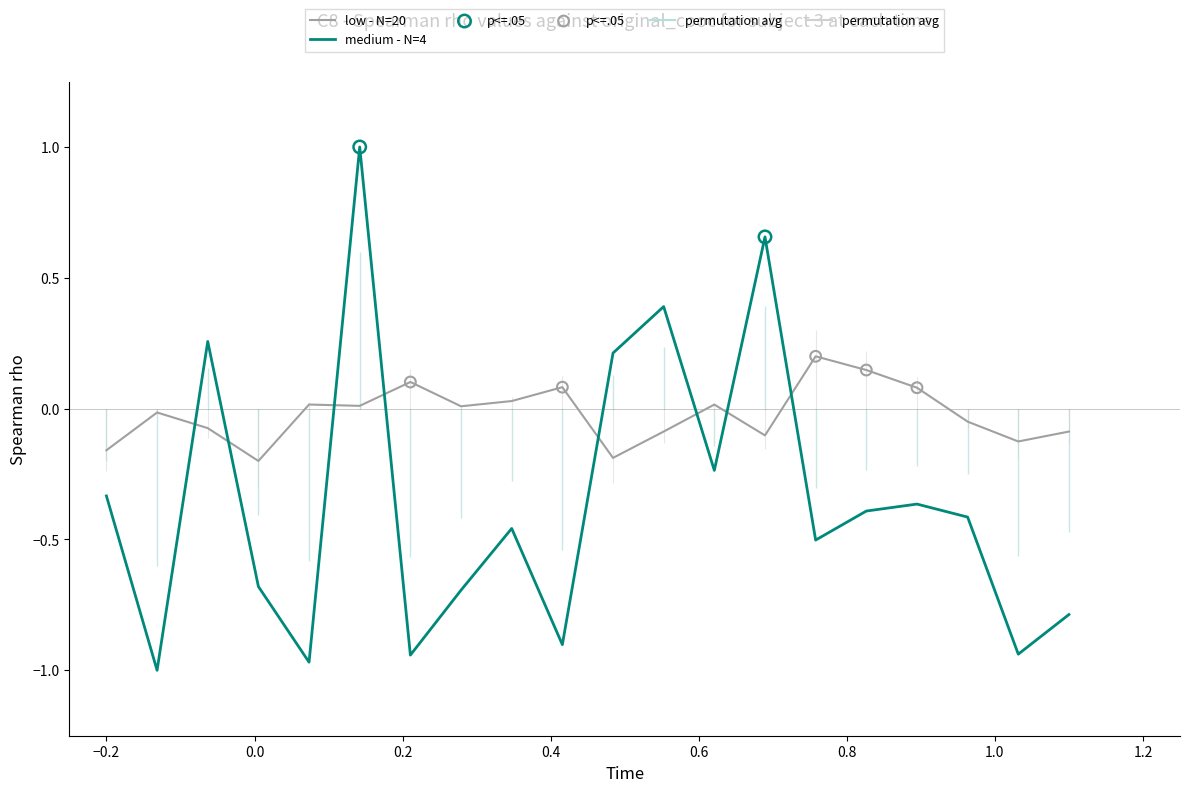

Is the value of medium - N=4 at 5 greater than the value of low - N=20 at 8?

Yes